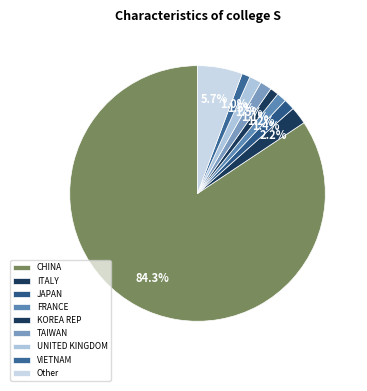

Rank the categories by value from highest to lowest.

CHINA, Other, ITALY, UNITED KINGDOM, TAIWAN, JAPAN, FRANCE, KOREA REP, VIETNAM